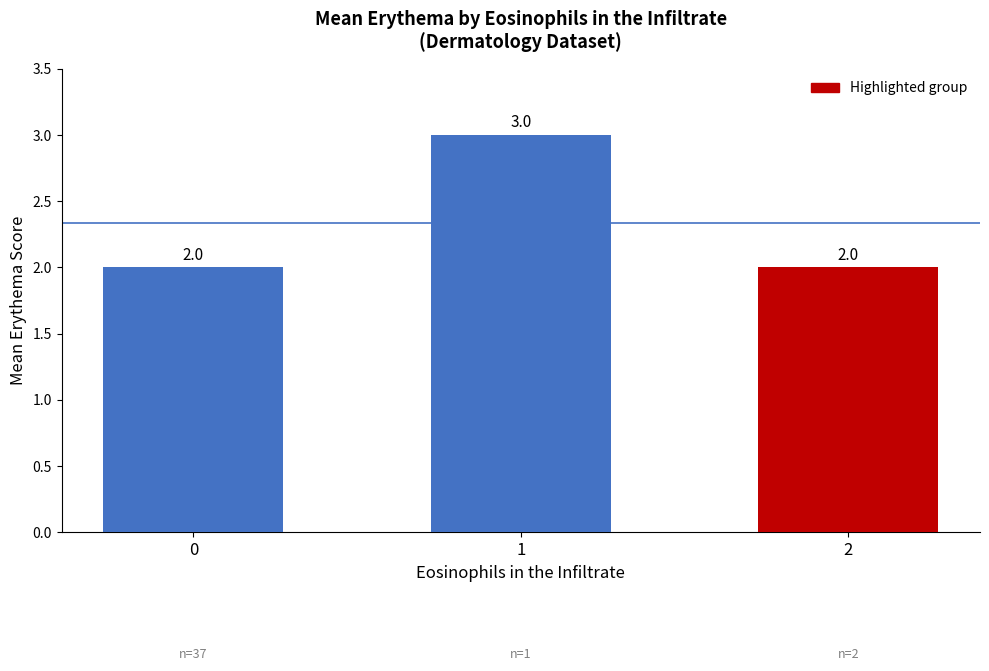

Reading right to left, transcribe all the data shown in this chart.

2=2	1=3	0=2